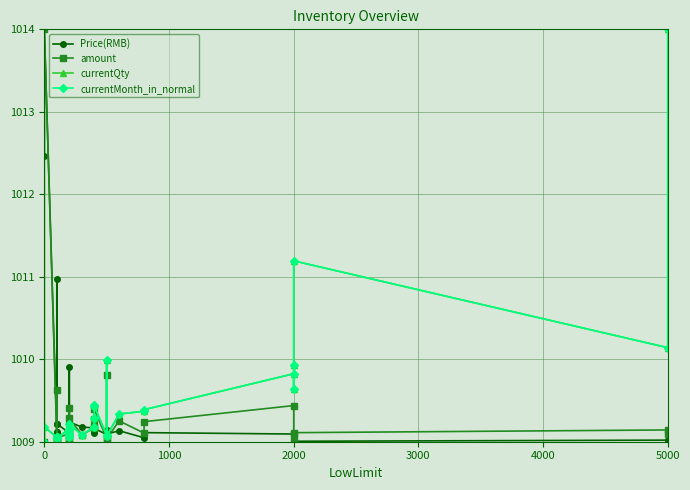

How many lines are shown in the chart?

4